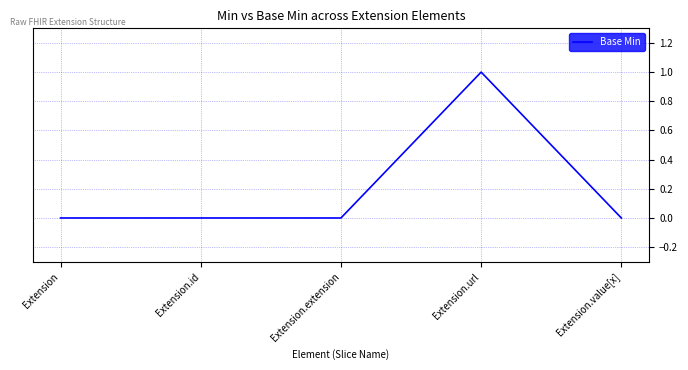

Does the chart have visible grid lines?

Yes